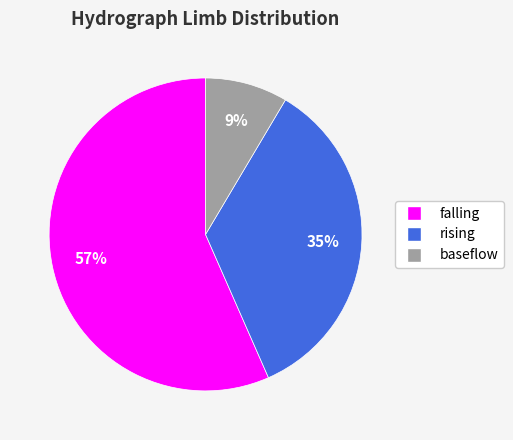

To the nearest percent, what percentage of the pie is rising?

35%